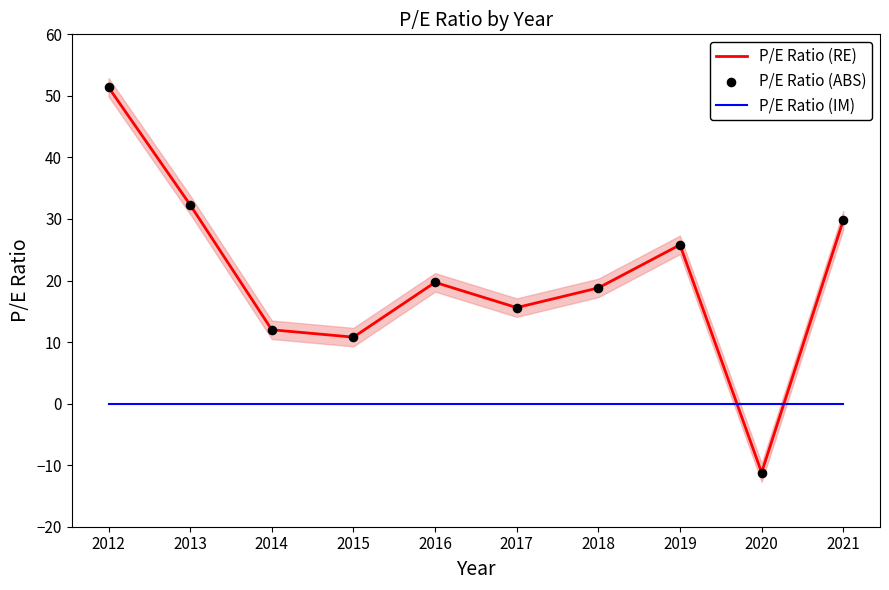

Which series has the largest total across all categories?

P/E Ratio (RE)